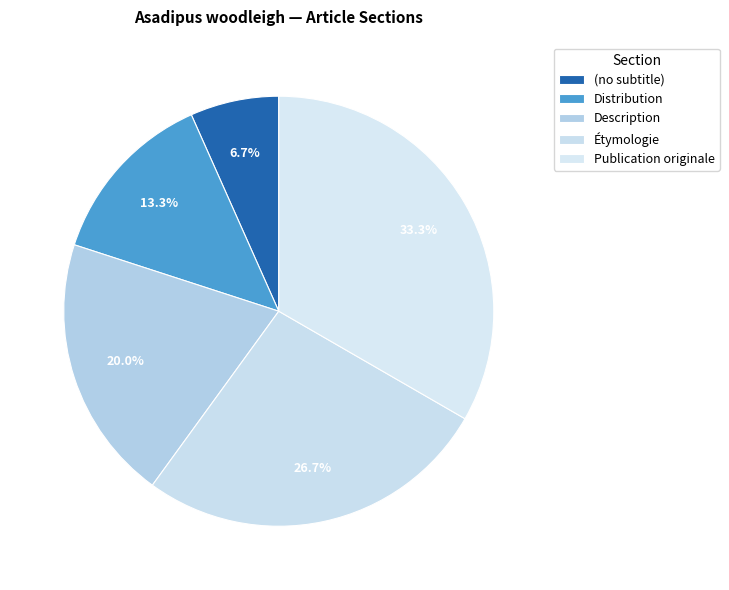

To the nearest percent, what percentage of the pie is Étymologie?

27%